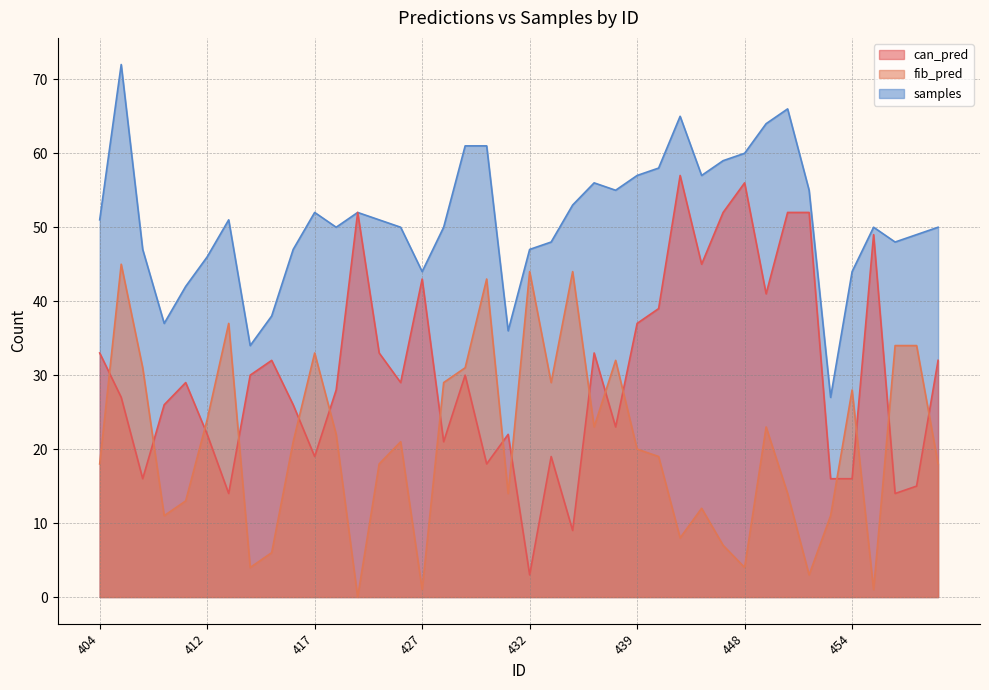

True or false: can_pred has more than 1 points higher than both neighbors.

True